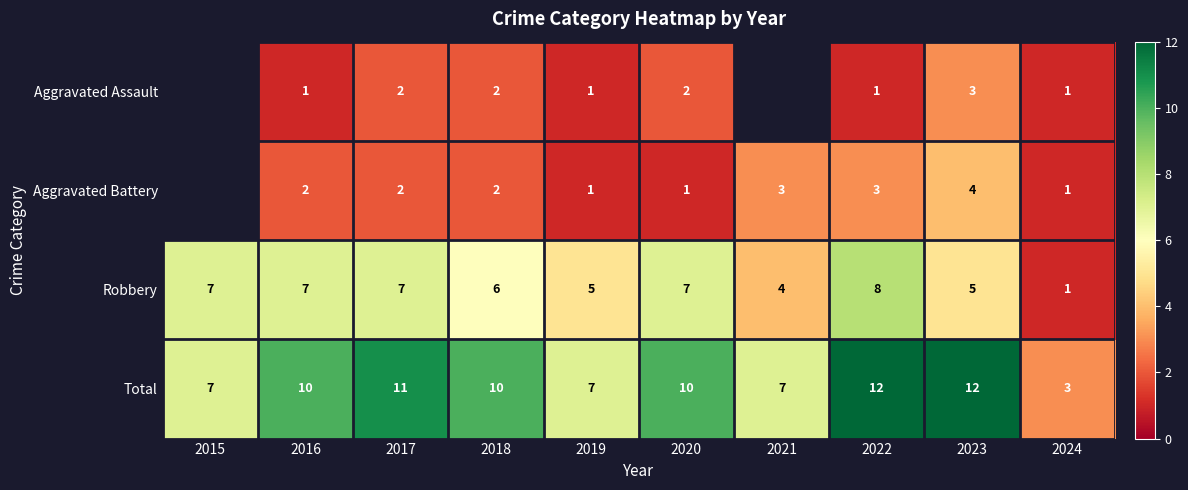

What is the approximate value of Total at 2016?

10